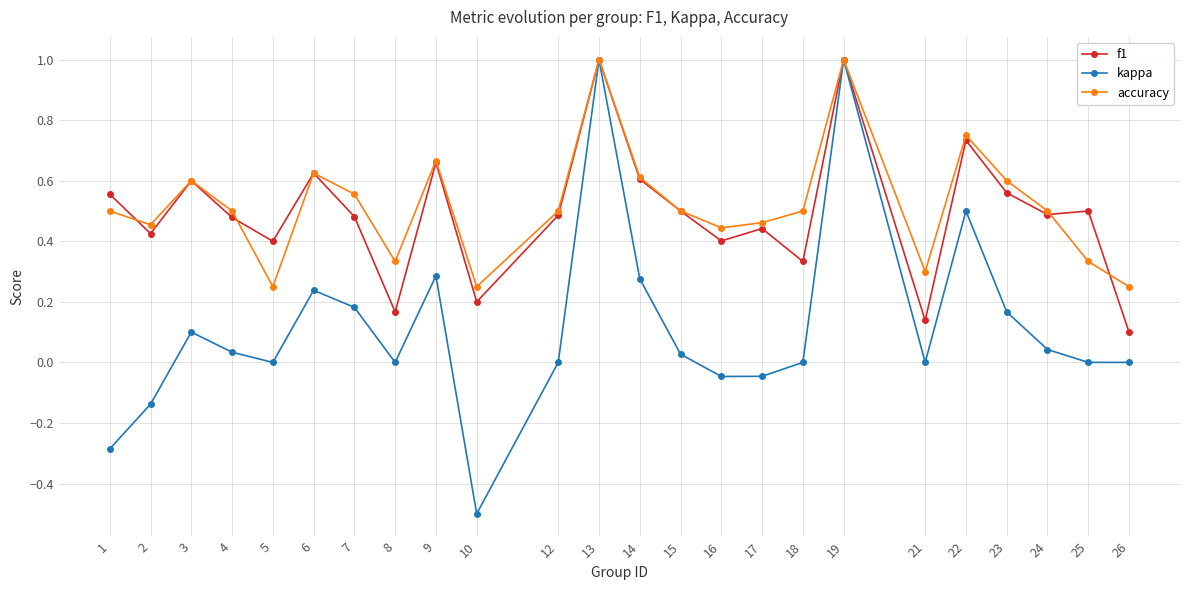

What is the minimum value for kappa?

-0.5